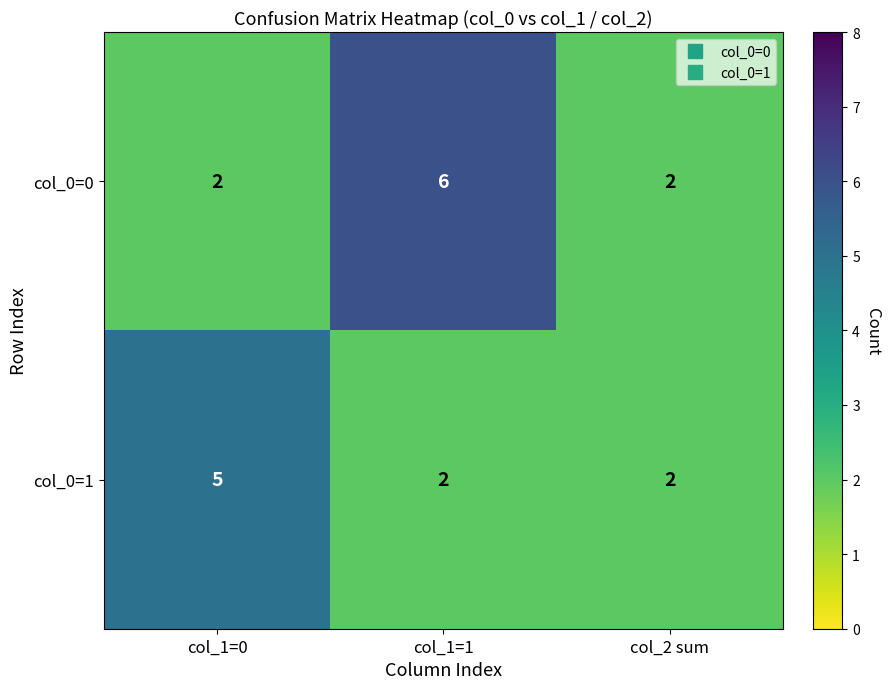

Reading left to right, what are all the values shown in this chart?

col_0=0: col_1=0=2	col_1=1=6	col_2 sum=2
col_0=1: col_1=0=5	col_1=1=2	col_2 sum=2